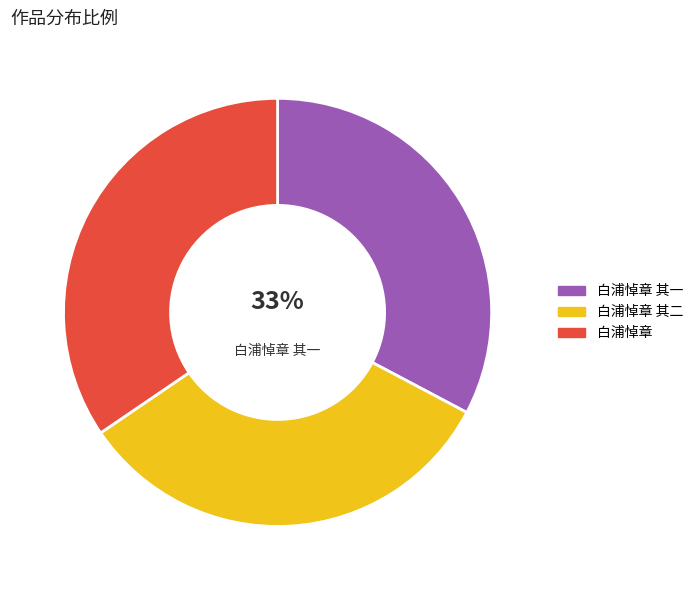

Do 白浦悼章 其一 and 白浦悼章 其二 together represent more than half of the pie?

Yes